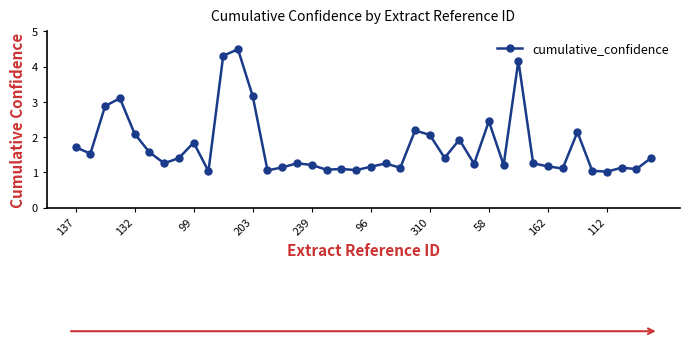

Does the chart have visible grid lines?

No